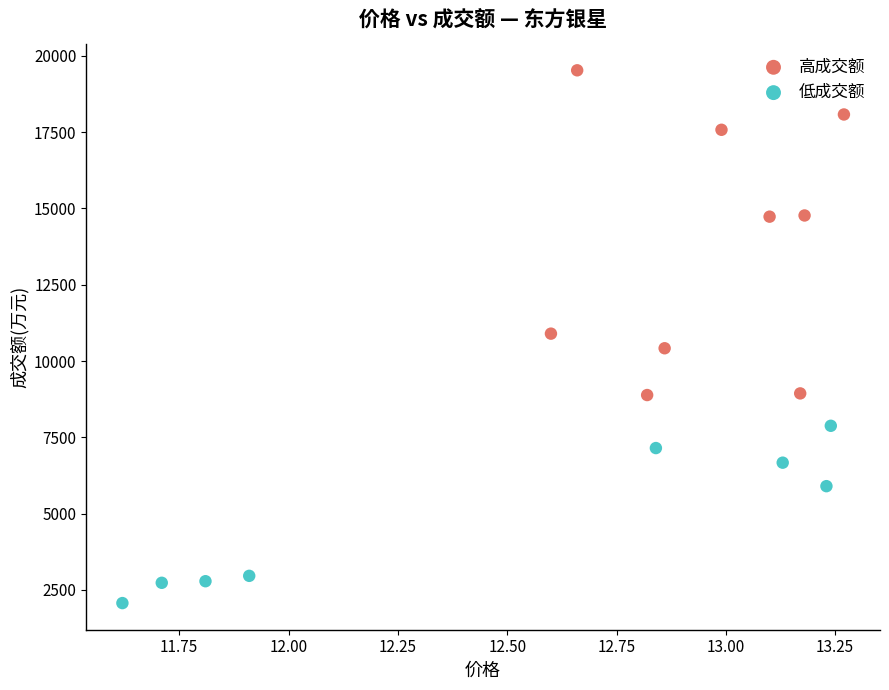

Which series reaches the maximum Y coordinate?

高成交额